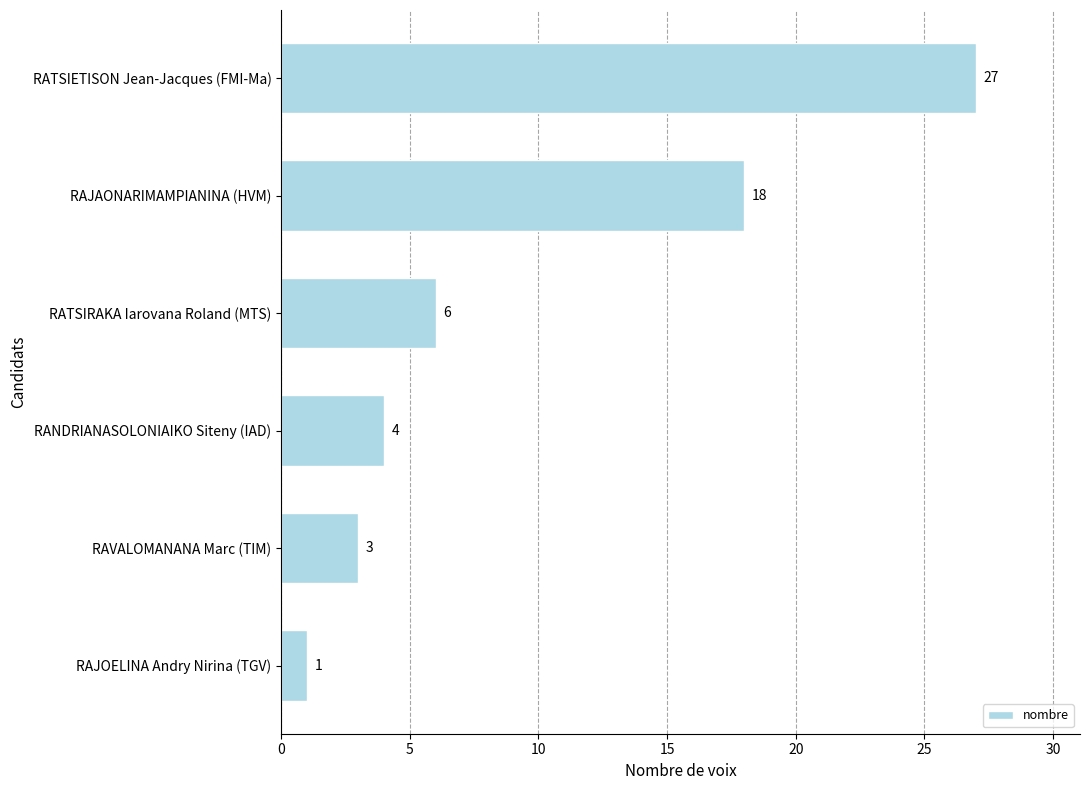

Which category has the lowest value across all series?

RAJOELINA Andry Nirina (TGV)